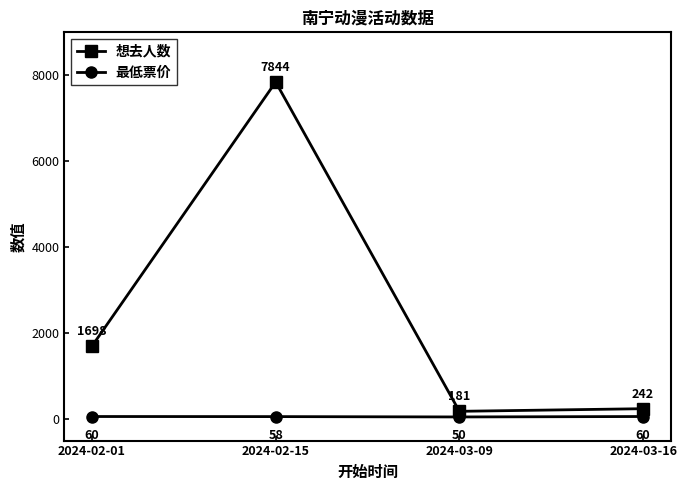

Which series has the widest spread of values?

想去人数